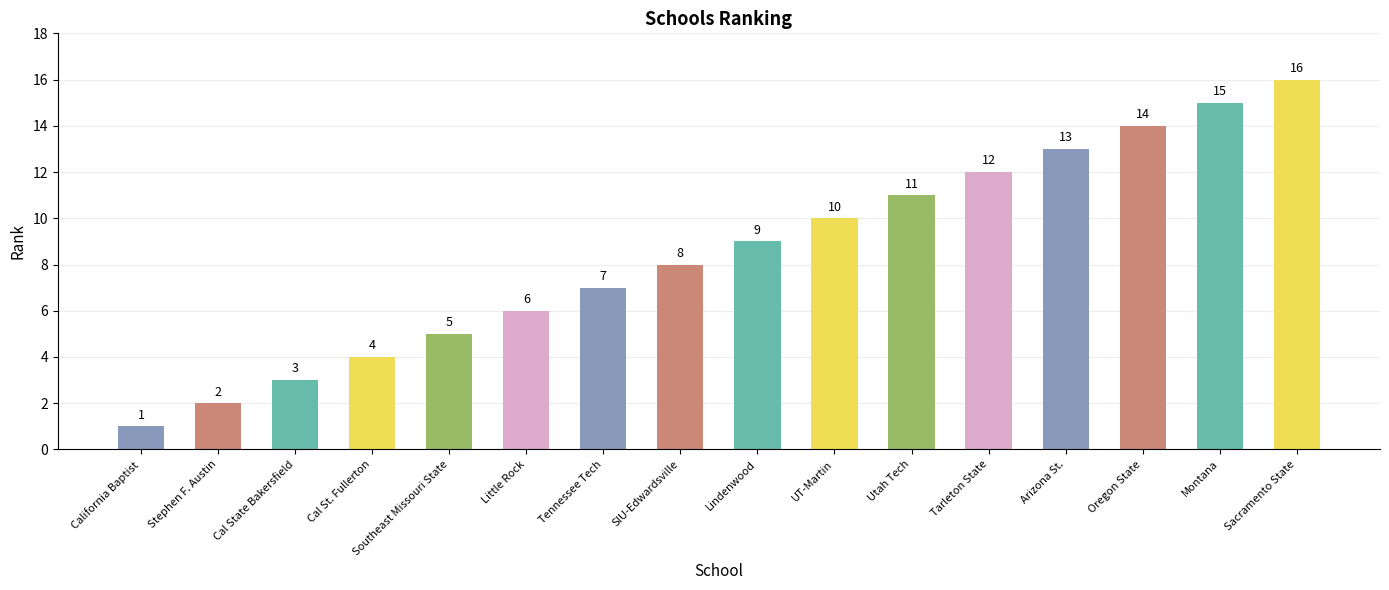

How many data points does each series have?

16